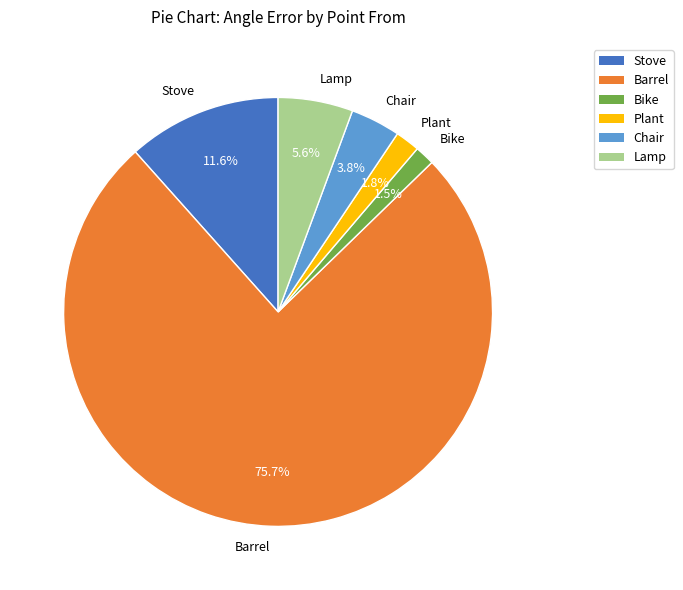

Which has a higher value, Barrel or Plant?

Barrel